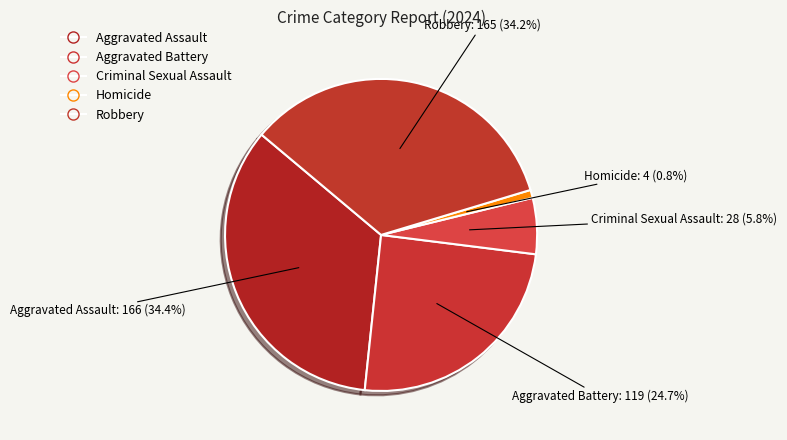

Which category has the smallest portion of the pie?

Homicide